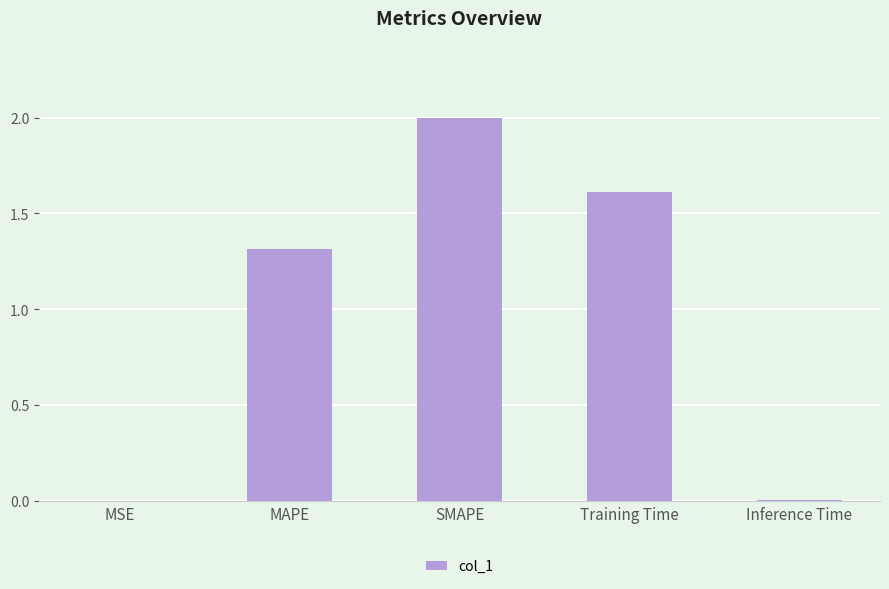

True or false: the data shows 1.3 at MAPE.

True